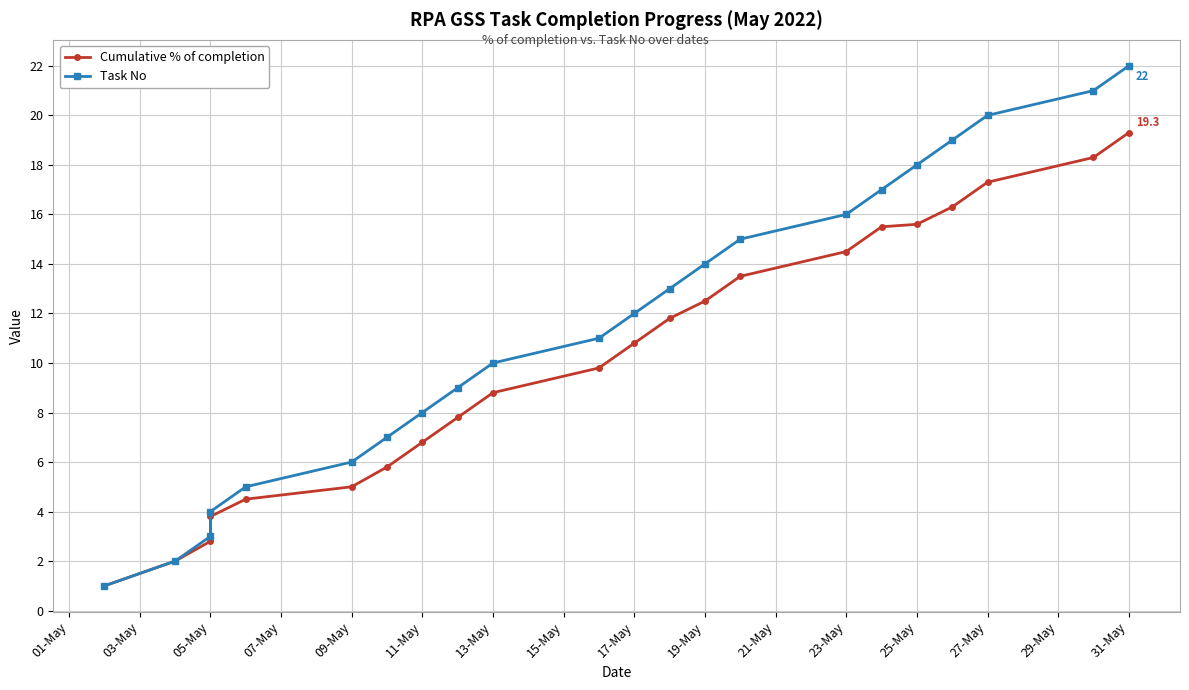

Reading left to right, list all the values displayed in this chart.

Cumulative % of completion: 1.0	2.0	2.8	3.8	4.5	5.0	5.8	6.8	7.8	8.8	9.8	10.8	11.8	12.5	13.5	14.5	15.5	15.6	16.3	17.3	18.3	19.3
Task No: 1.0	2.0	3.0	4.0	5.0	6.0	7.0	8.0	9.0	10.0	11.0	12.0	13.0	14.0	15.0	16.0	17.0	18.0	19.0	20.0	21.0	22.0